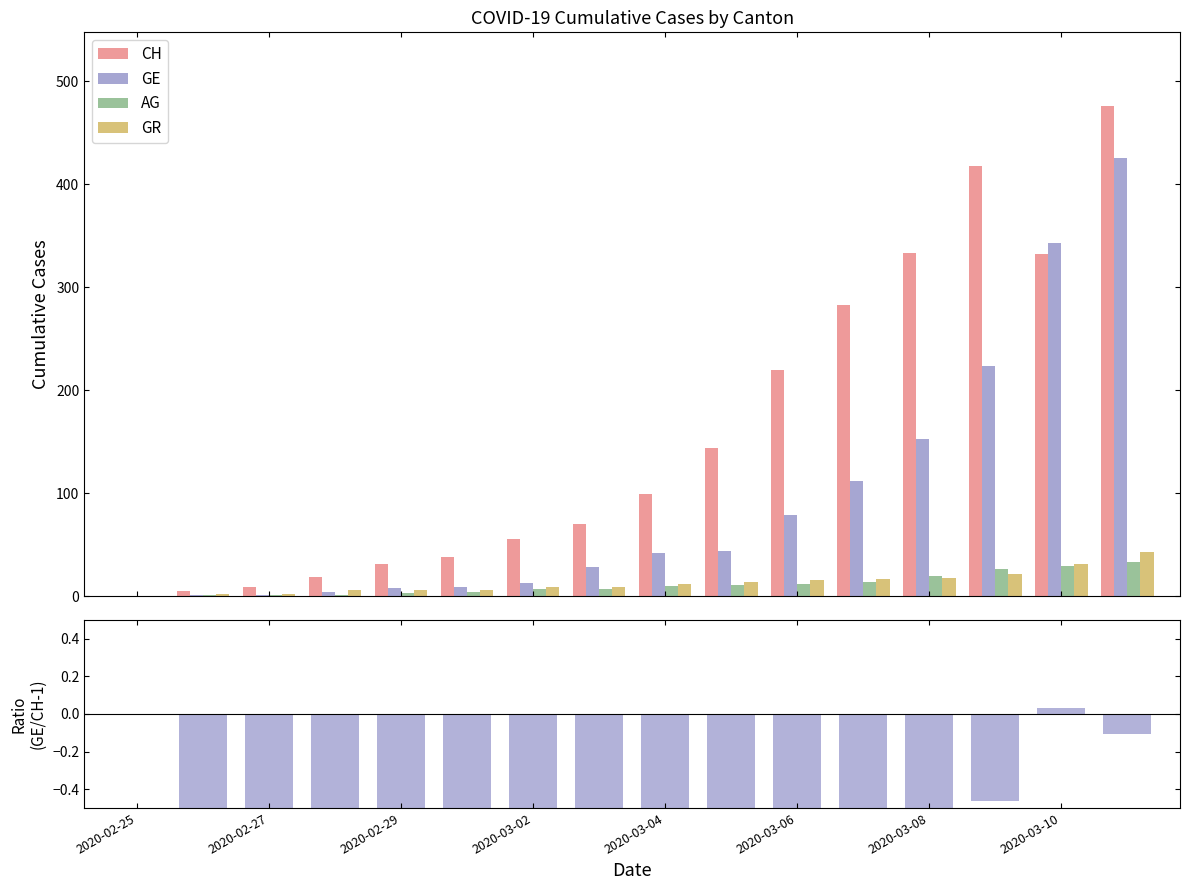

What is the maximum value for CH?

476